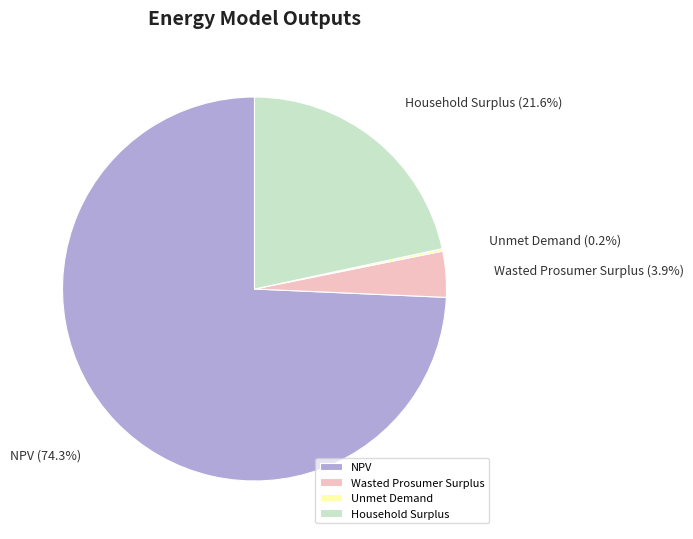

Is it true that Household Surplus is 22% of the pie?

True